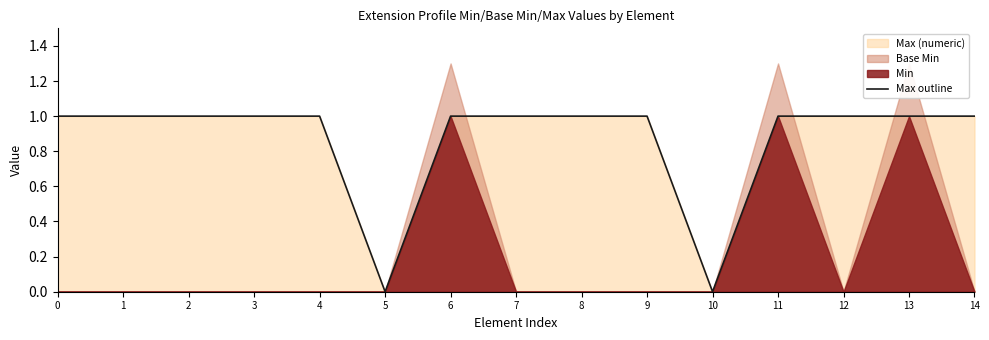

What is the difference between the maximum and minimum values?

1